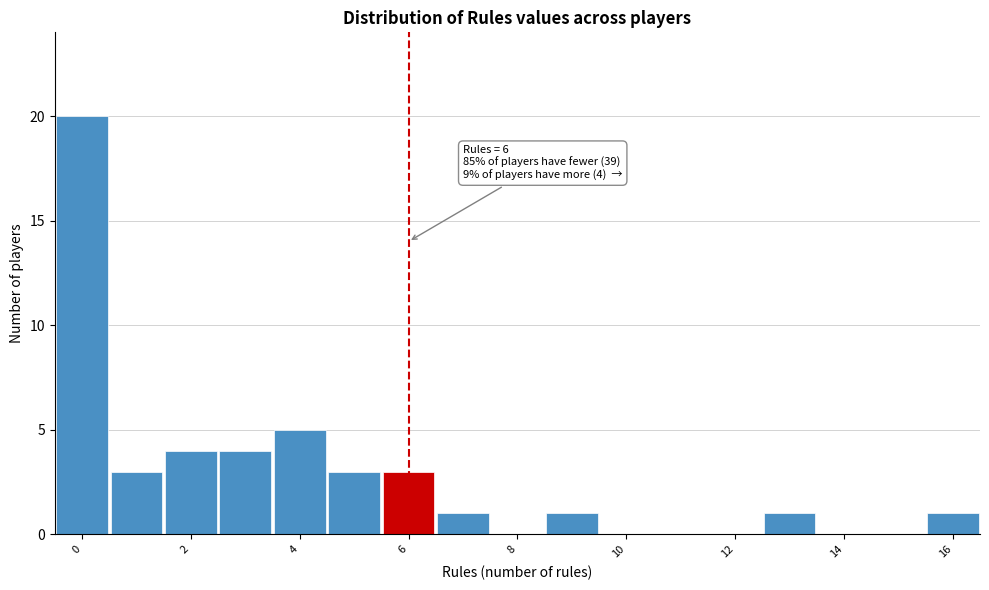

Over which range of the x-axis is the bar tallest?

-0.5 to 0.5